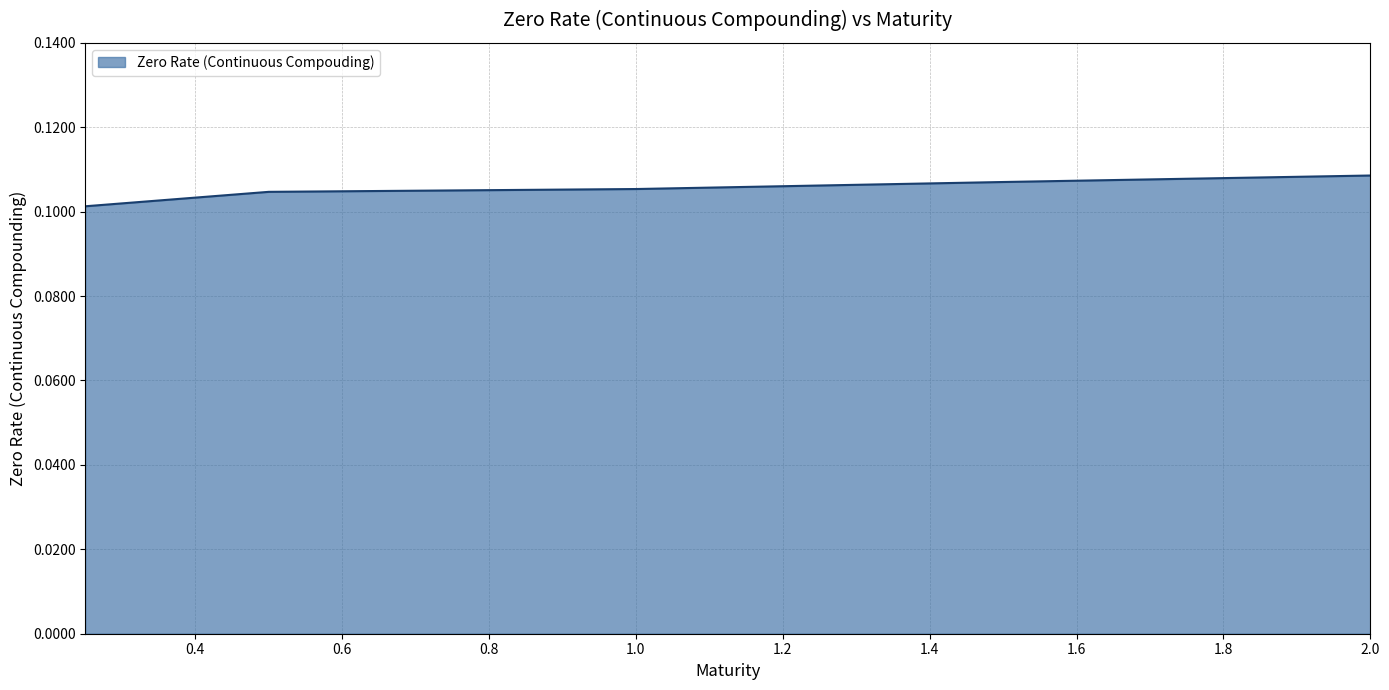

Does the chart have visible grid lines?

Yes